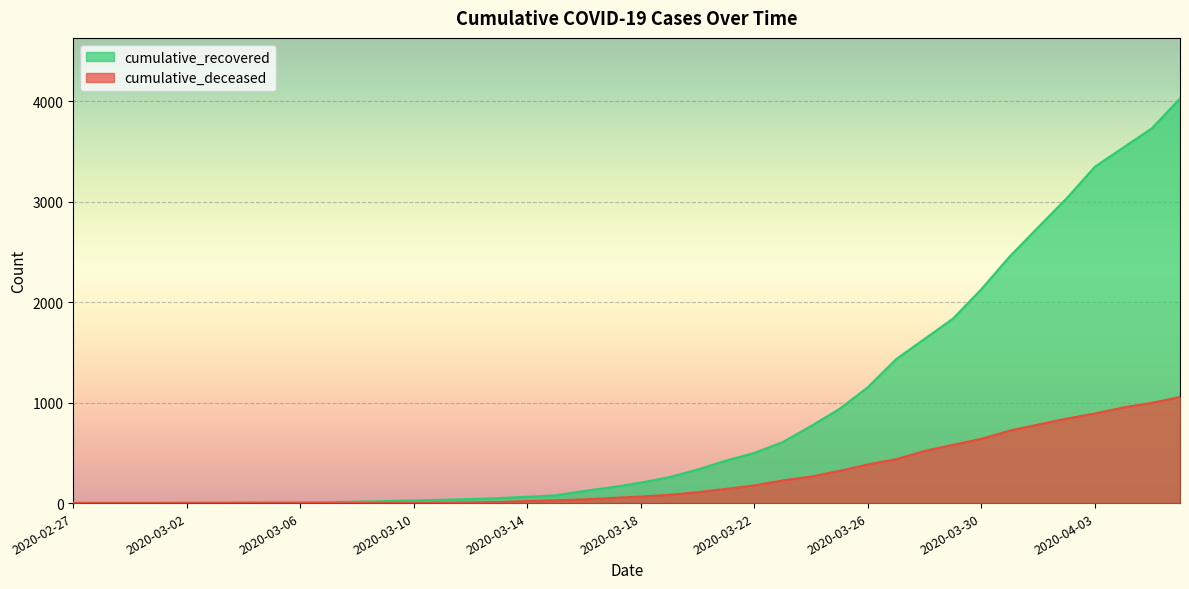

What is the difference between the maximum and minimum values in the cumulative_recovered series?

4025